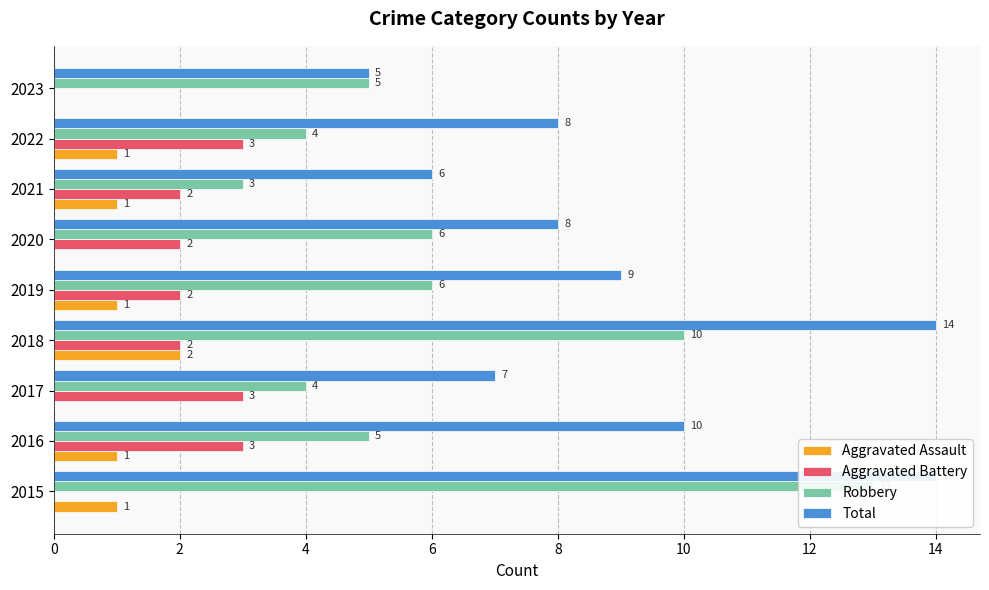

Is the value of Total at 2018 greater than the value of Aggravated Battery at 2016?

Yes